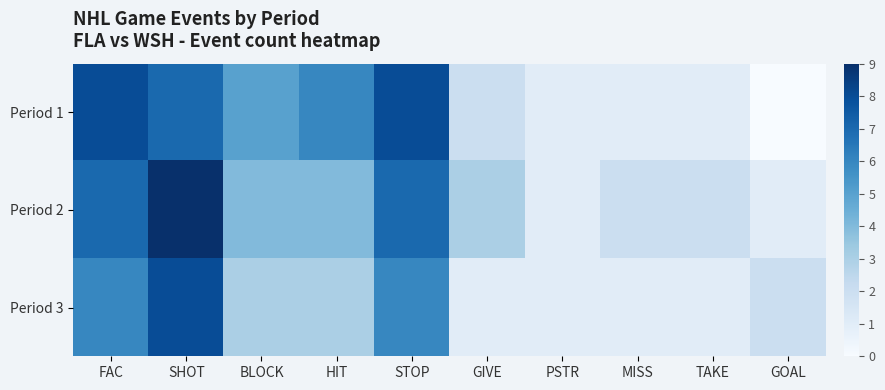

Reading left to right, what are all the values shown in this chart?

Period 1: FAC=8	SHOT=7	BLOCK=5	HIT=6	STOP=8	GIVE=2	PSTR=1	MISS=1	TAKE=1	GOAL=0
Period 2: FAC=7	SHOT=9	BLOCK=4	HIT=4	STOP=7	GIVE=3	PSTR=1	MISS=2	TAKE=2	GOAL=1
Period 3: FAC=6	SHOT=8	BLOCK=3	HIT=3	STOP=6	GIVE=1	PSTR=1	MISS=1	TAKE=1	GOAL=2